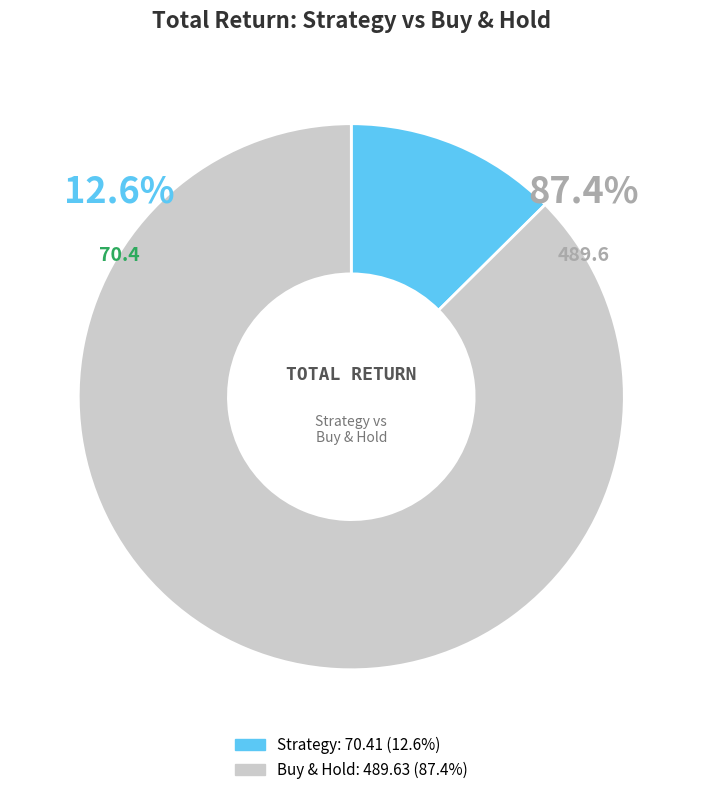

Is there a majority slice in this chart?

Yes